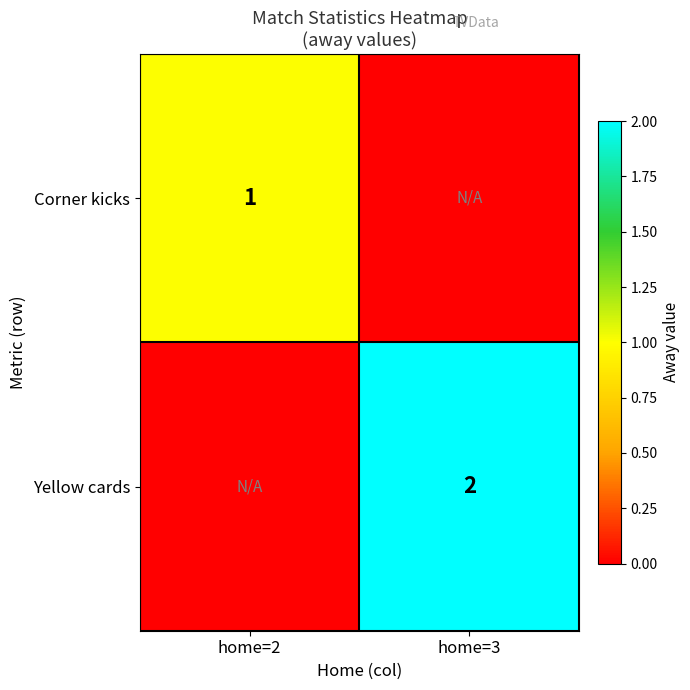

Is it true that Corner kicks equals 2 at home=2?

False